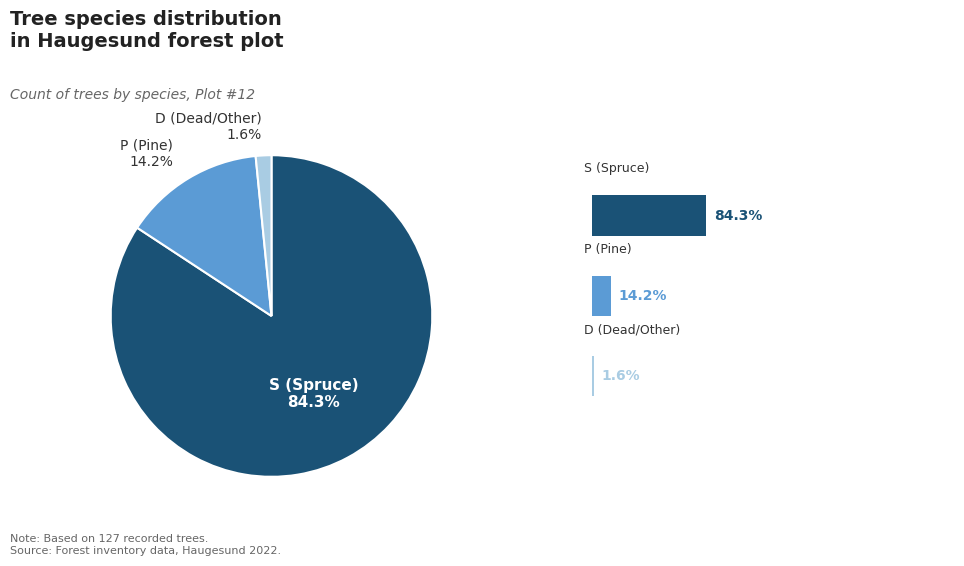

To the nearest percent, what percentage of the pie is P?

14%